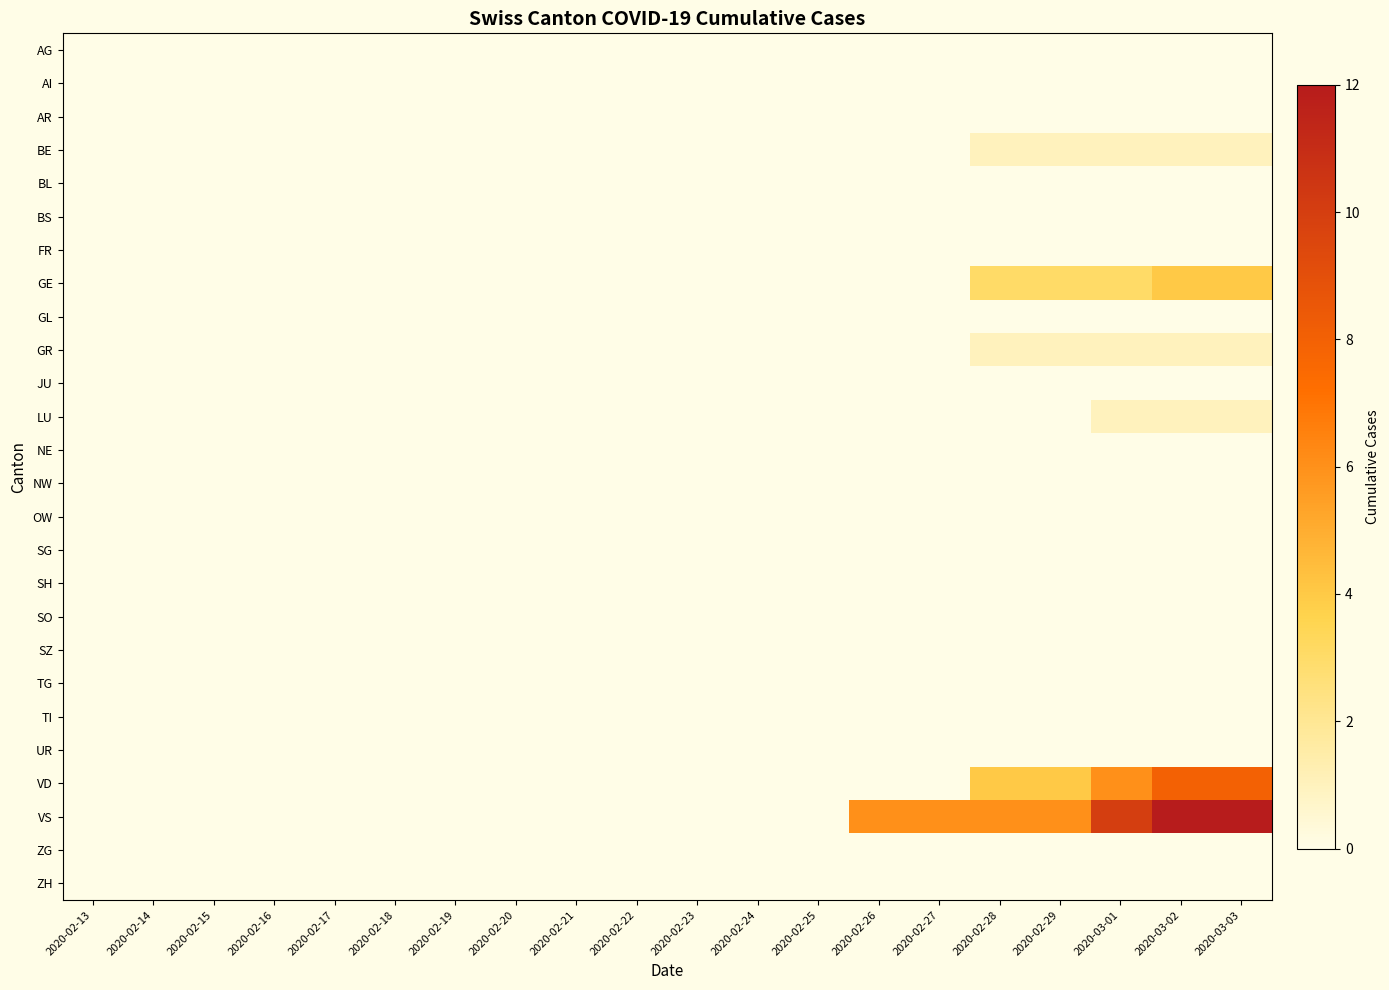

At which category is the sum across all series the highest?

2020-03-02